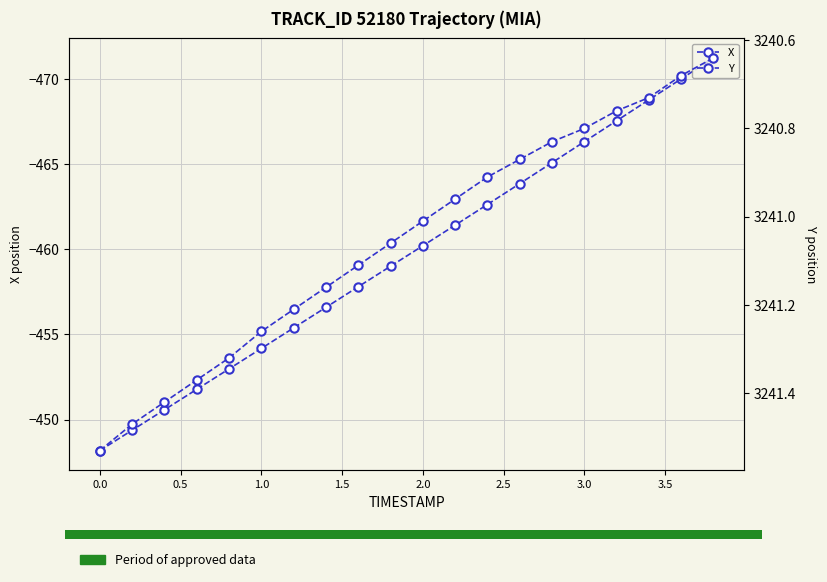

Reading right to left, extract all data points from this chart.

X: -471.2	-470.0	-468.8	-467.5	-466.3	-465.1	-463.9	-462.6	-461.4	-460.2	-459.0	-457.8	-456.6	-455.4	-454.2	-453.0	-451.8	-450.6	-449.4	-448.2
Y: 3240.6	3240.7	3240.7	3240.8	3240.8	3240.8	3240.9	3240.9	3241.0	3241.0	3241.1	3241.1	3241.2	3241.2	3241.3	3241.3	3241.4	3241.4	3241.5	3241.5